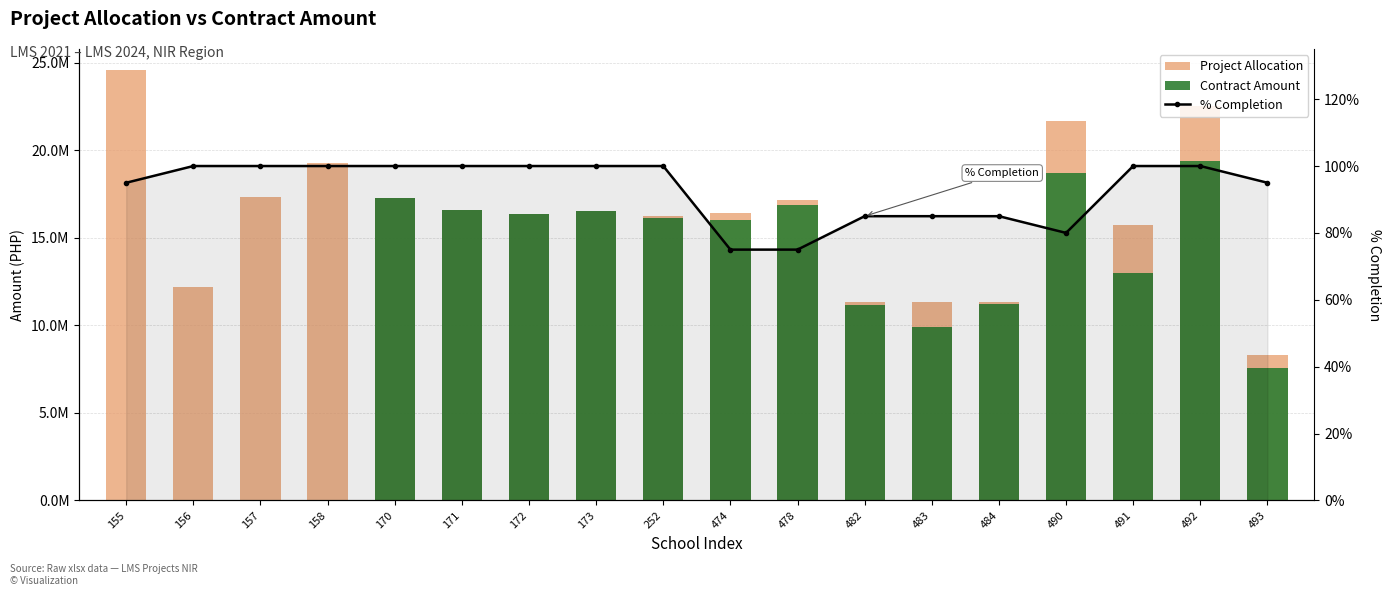

Read the Project Allocation value at 484.

11351551.0